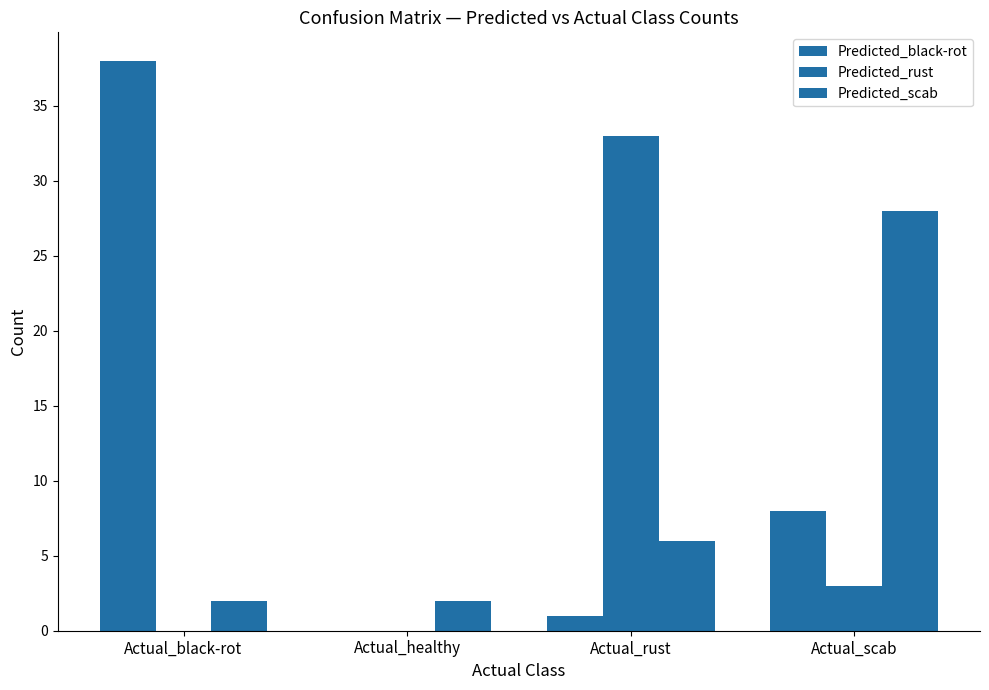

Are the bars horizontal?

No